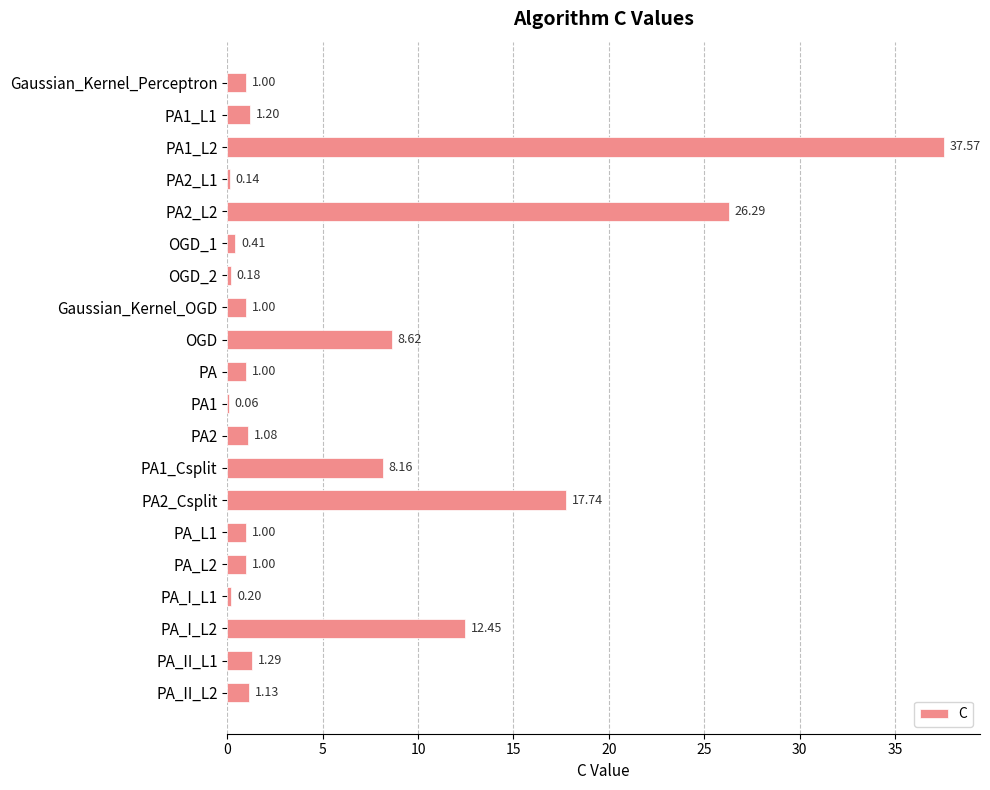

What is the change in value from PA1_L2 to PA_L2?

-36.6